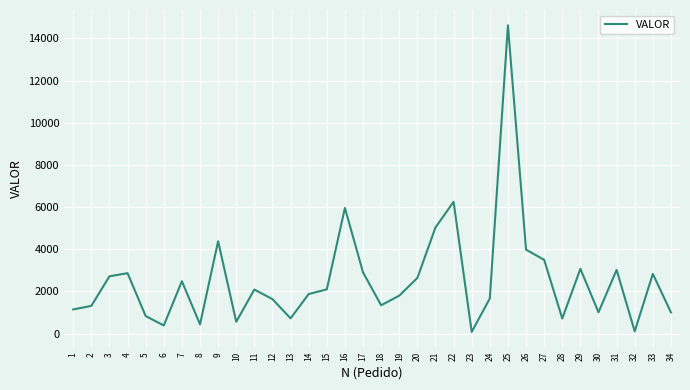

Which label corresponds to the largest value in the chart?

25